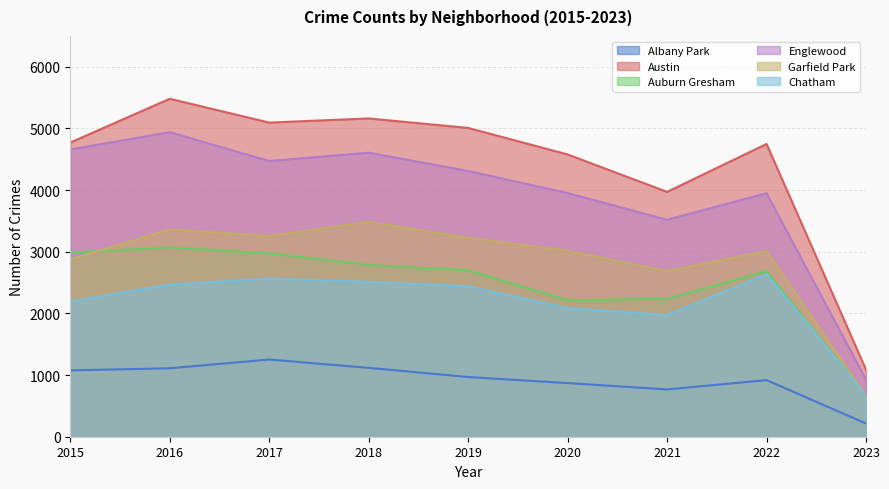

What is the difference between the maximum and minimum values in the Austin series?

4394